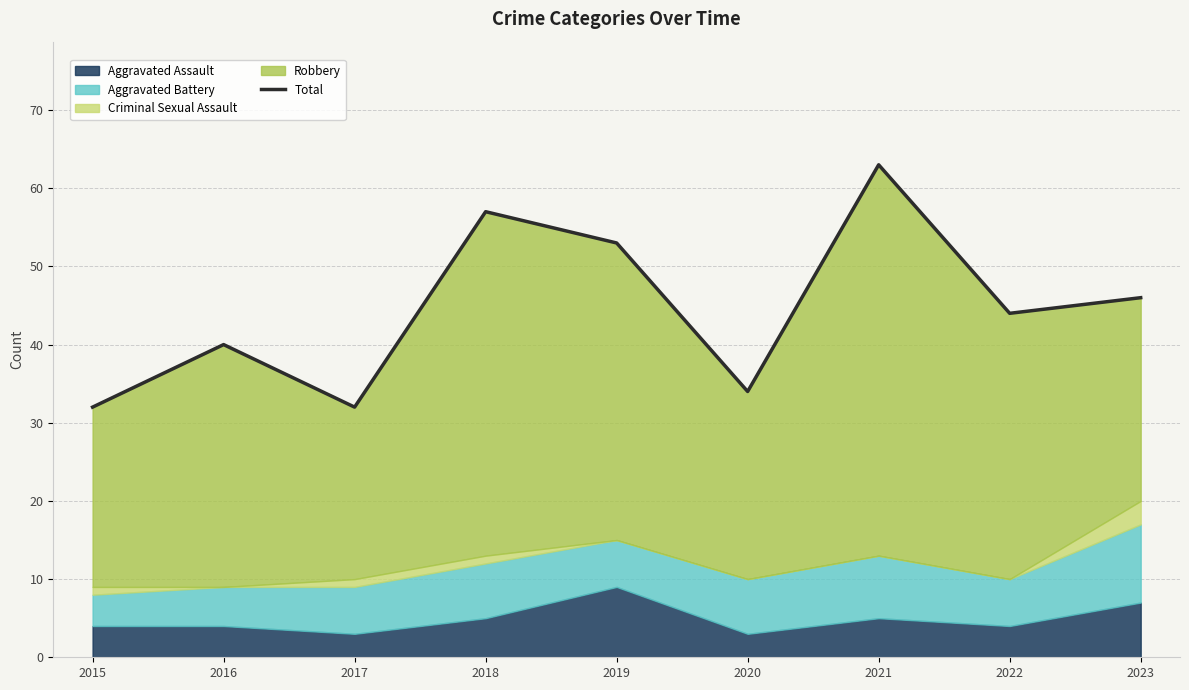

True or false: there are more than 2 points higher than both neighbors.

True